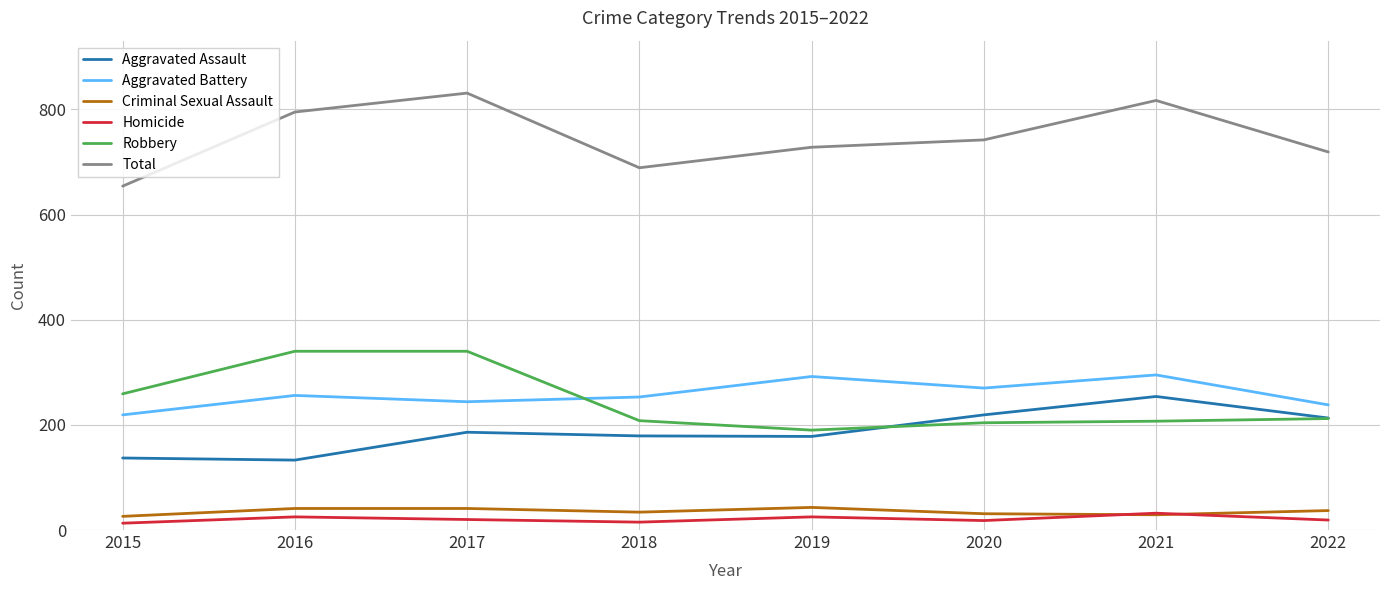

True or false: Aggravated Battery has more than 2 interior local peaks.

True